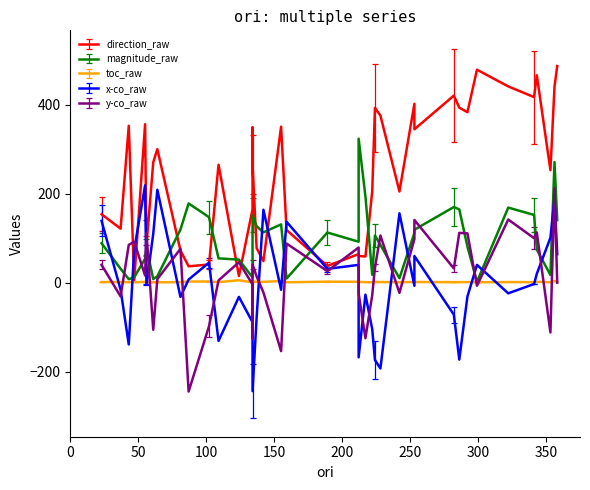

How many values in the x-co_raw series are below -5?

20